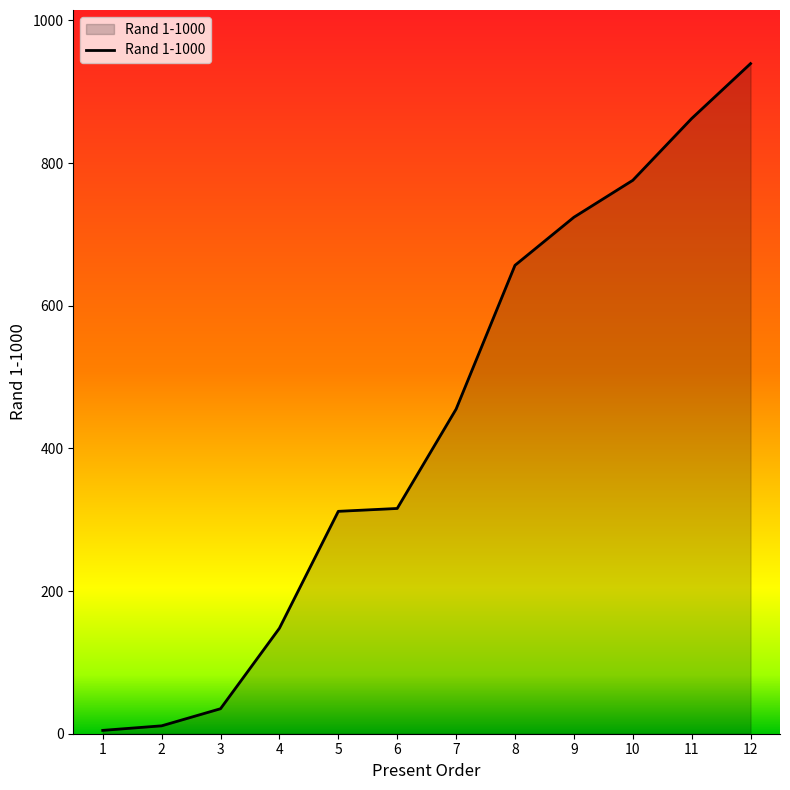

True or false: the data shows 455.1 at 7.

True